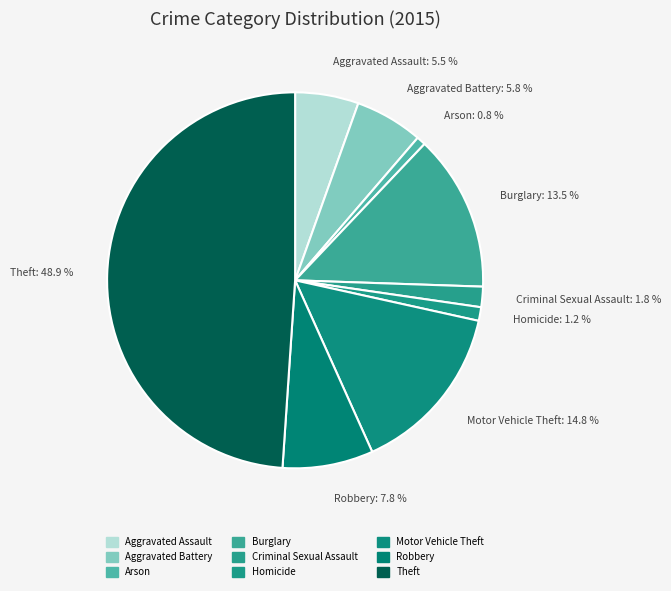

True or false: Arson accounts for 1% of the total.

True